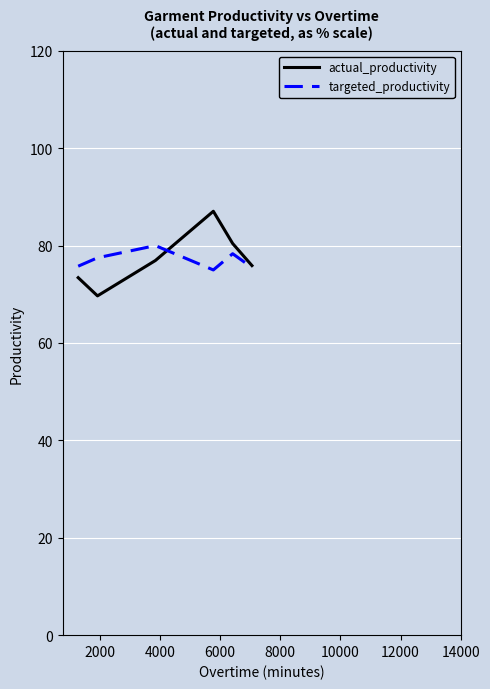

Which series has the largest range (max minus min)?

actual_productivity